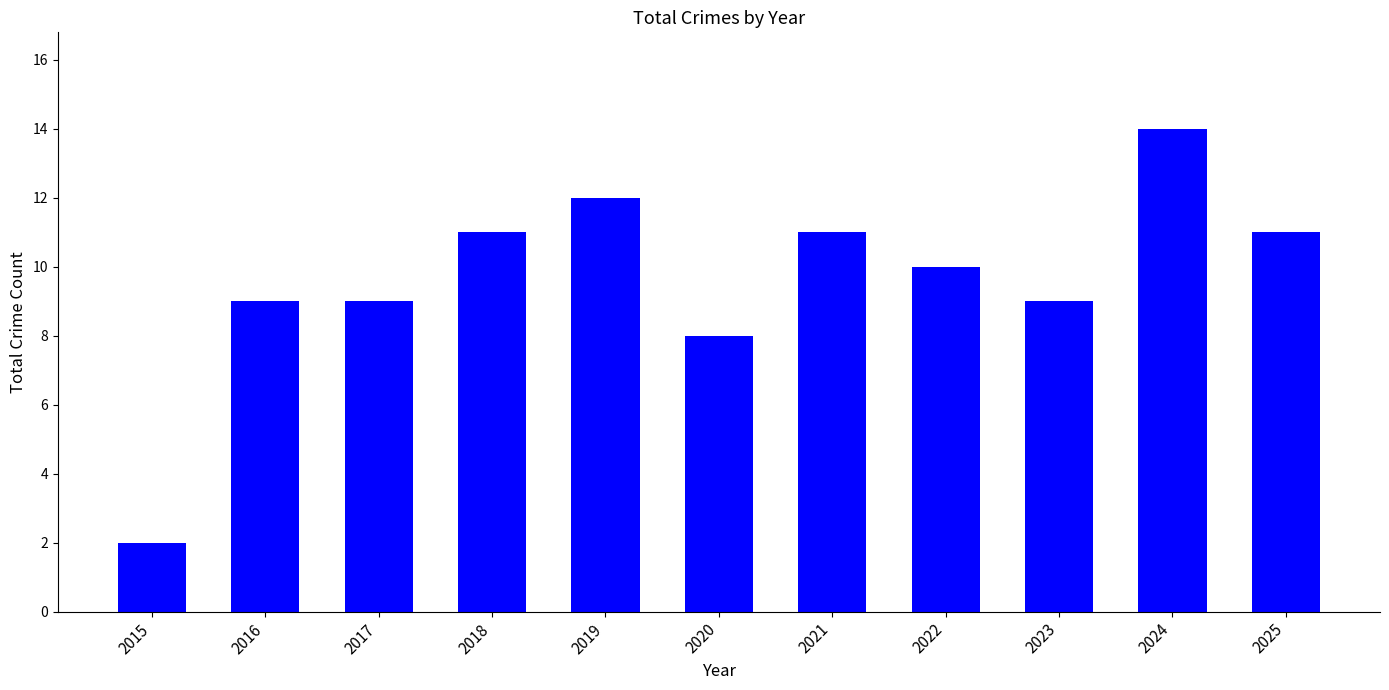

Read the value at 2017.

9